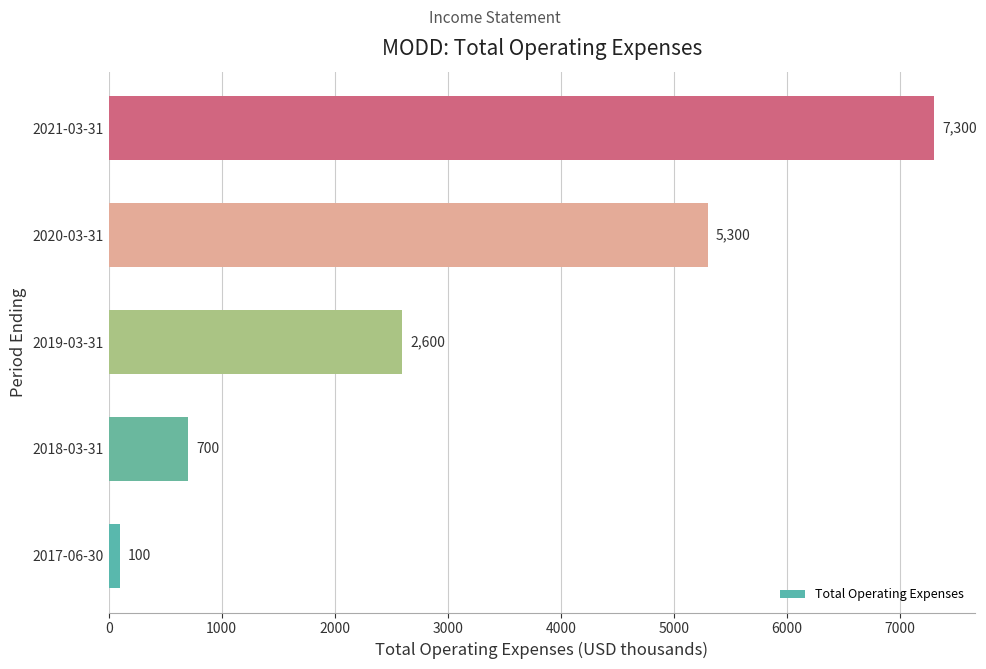

What is the sum of all values?

16000